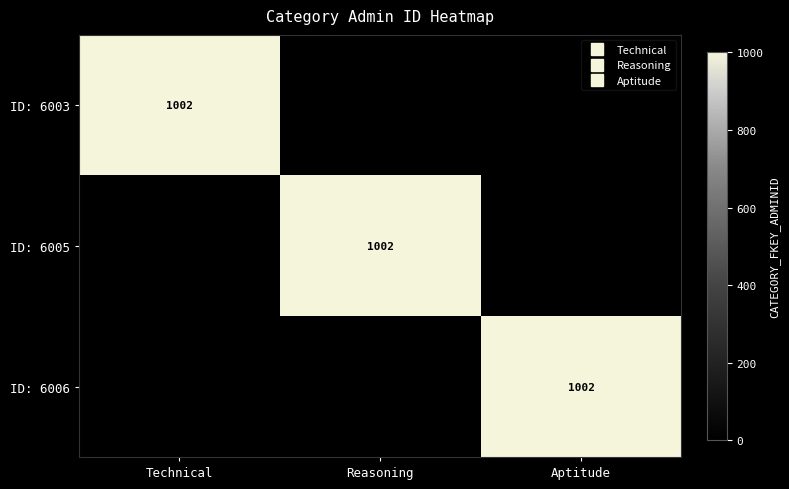

True or false: ID: 6005 has a value of 1002 at Reasoning.

True